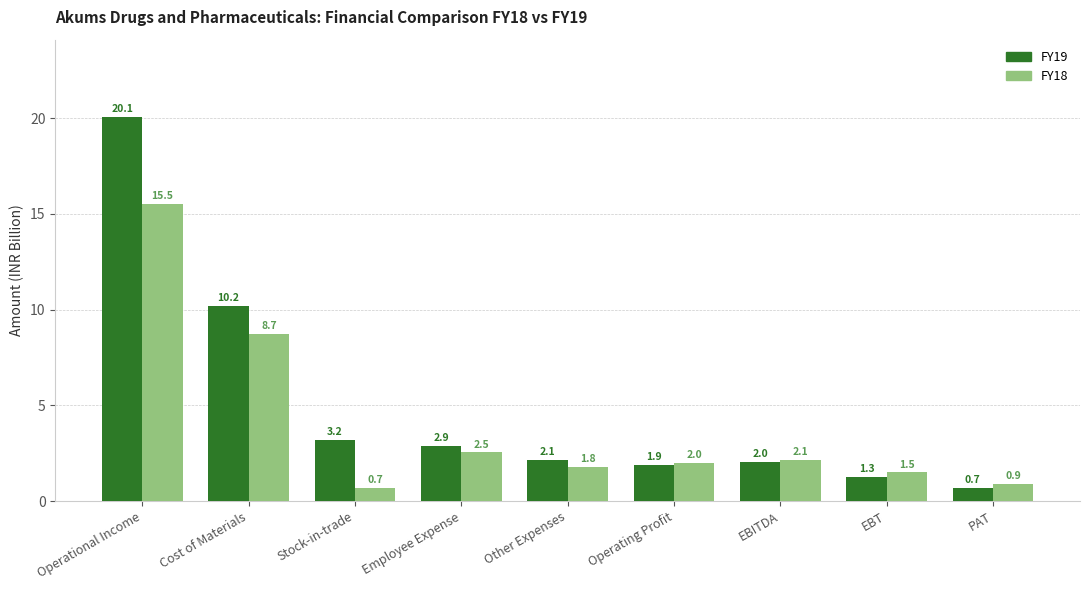

What is the label of the 3rd bar from the left?

Stock-in-trade